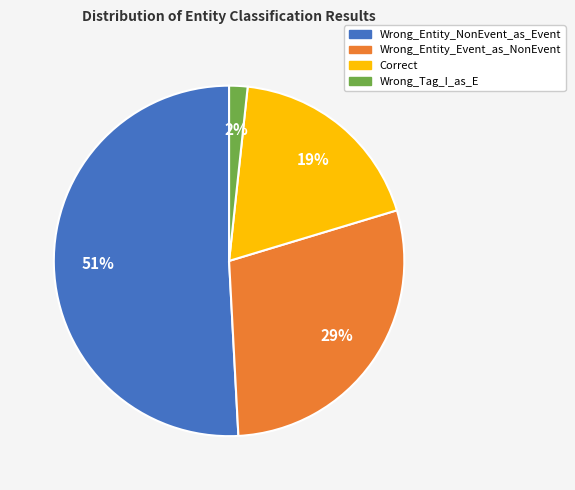

Is Wrong_Entity_Event_as_NonEvent the majority of the pie?

No